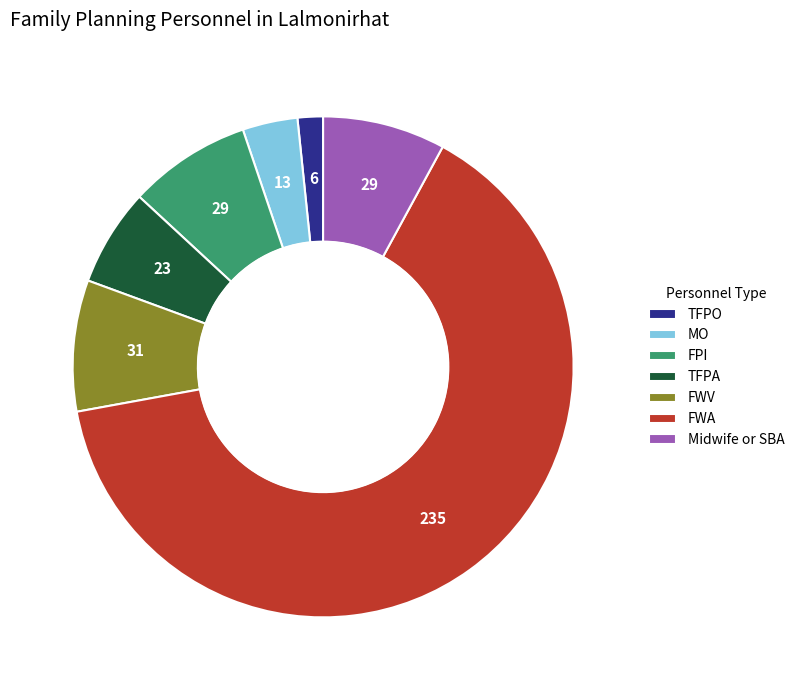

What is the smallest slice in the pie chart?

TFPO